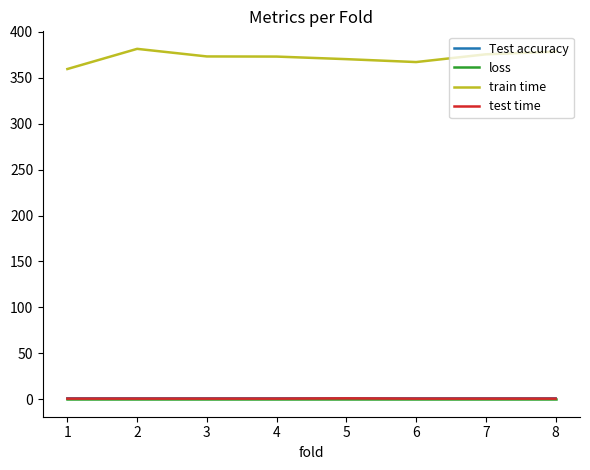

Which series has the largest range (max minus min)?

train time